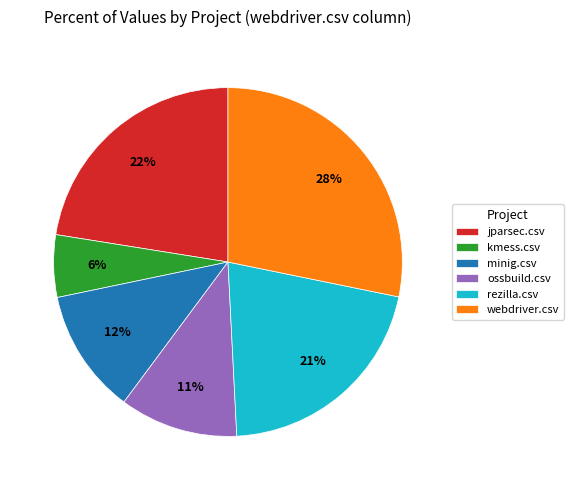

Combined, do kmess.csv and webdriver.csv account for over 50%?

No